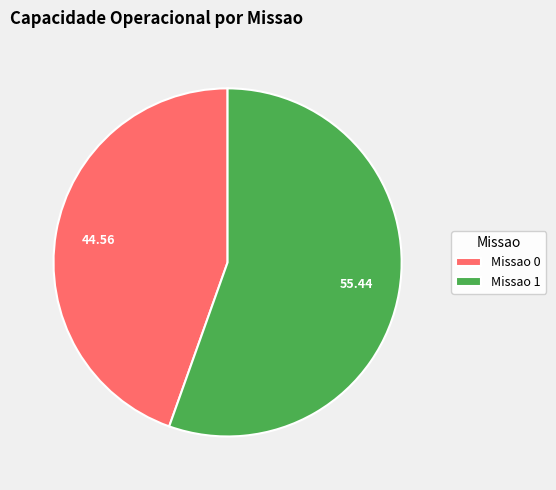

Which slice is the smallest?

Missao 0